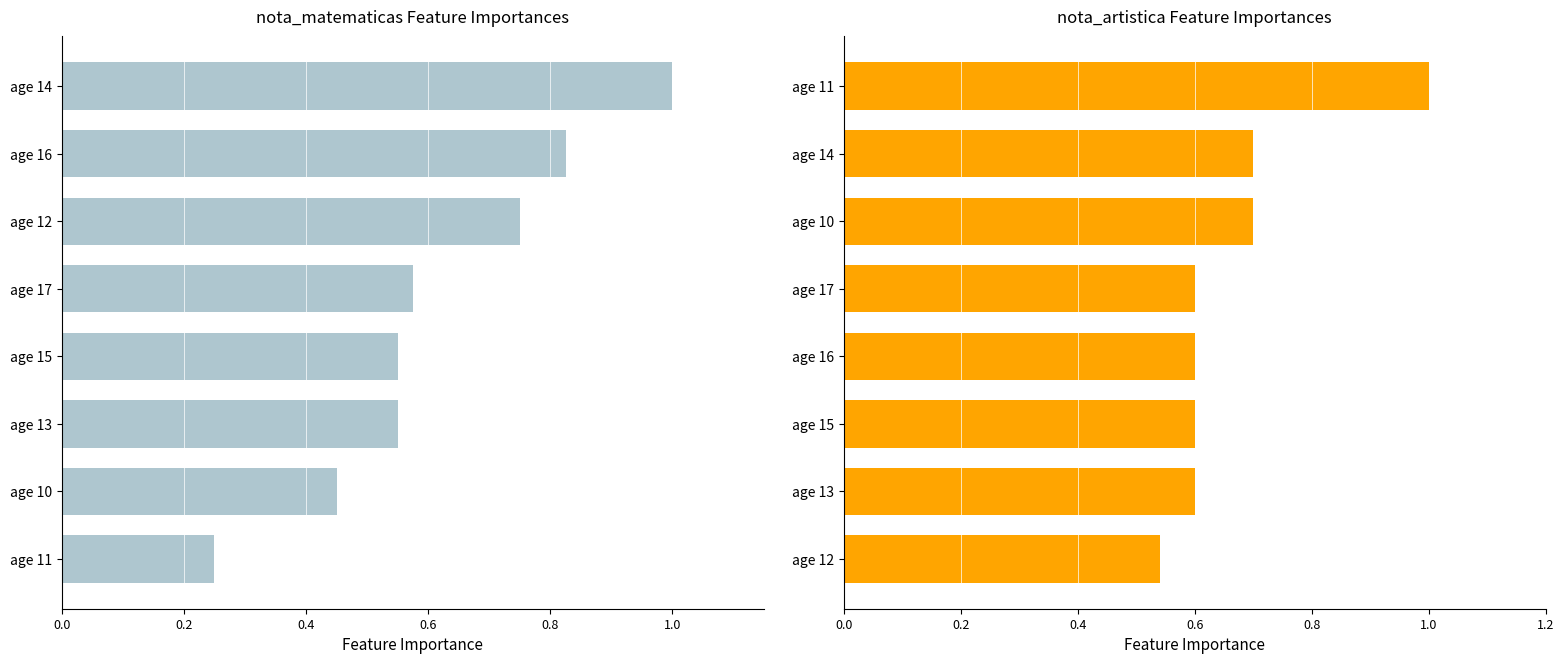

Rank the series by their maximum value, from highest to lowest.

nota matematicas, nota artistica